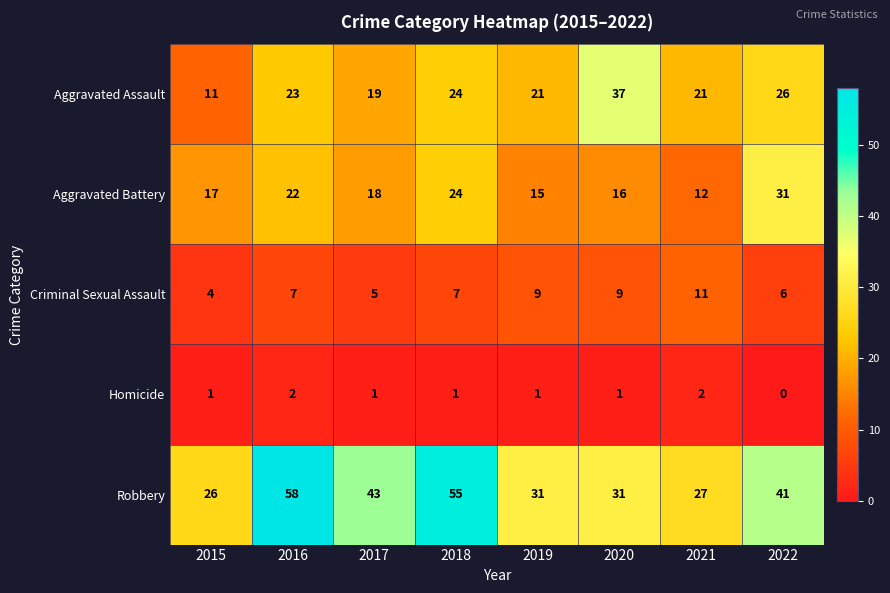

The value of Homicide at 2016 is 2. True or false?

True